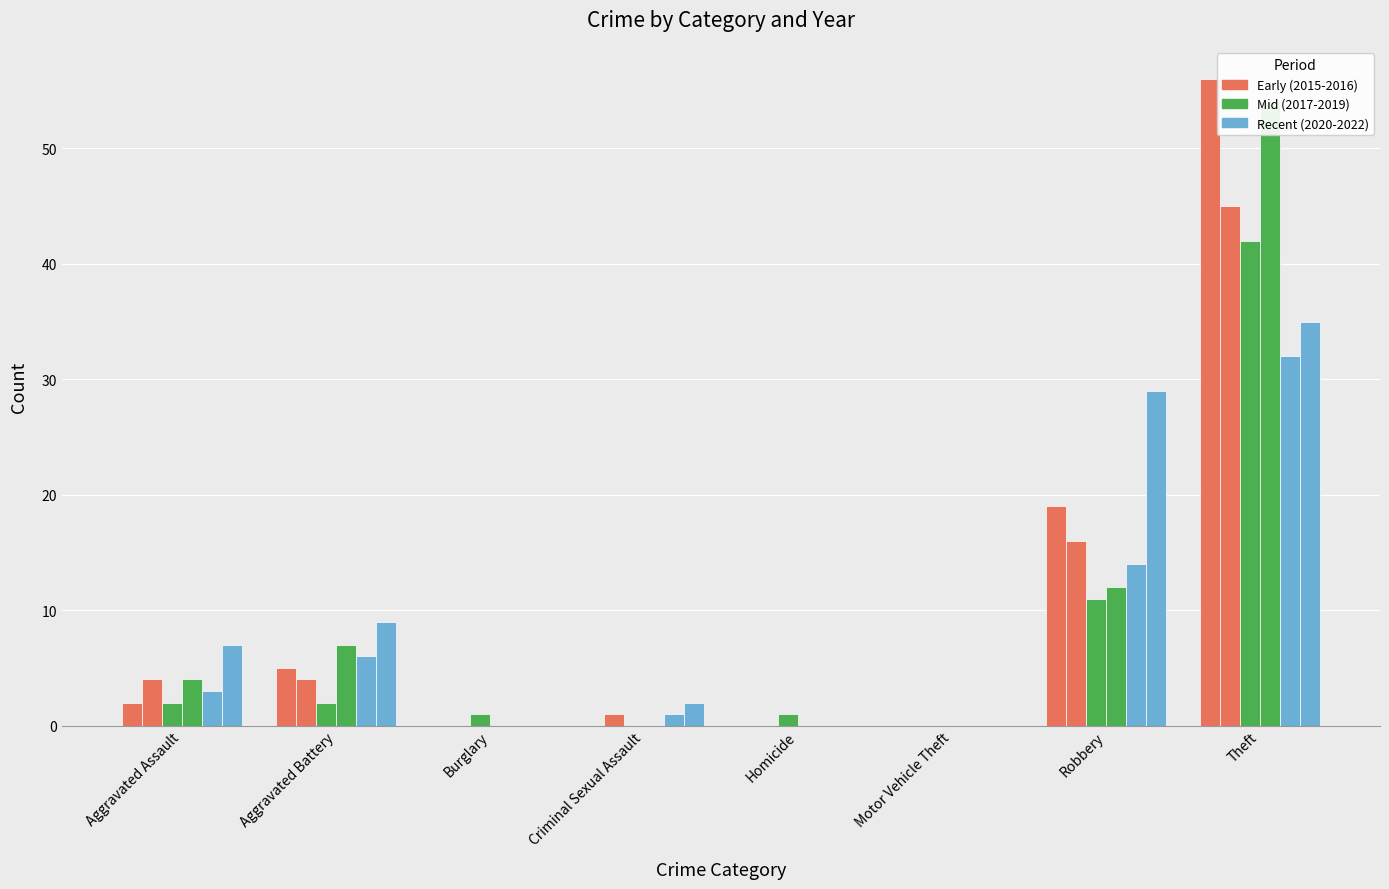

What is the total value across all series at Robbery?

101